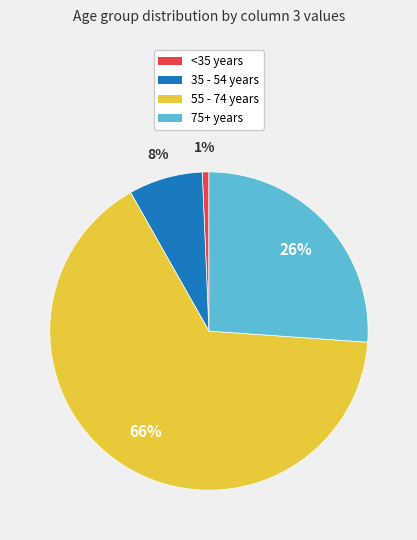

Which category has the biggest portion of the pie?

55 - 74 years